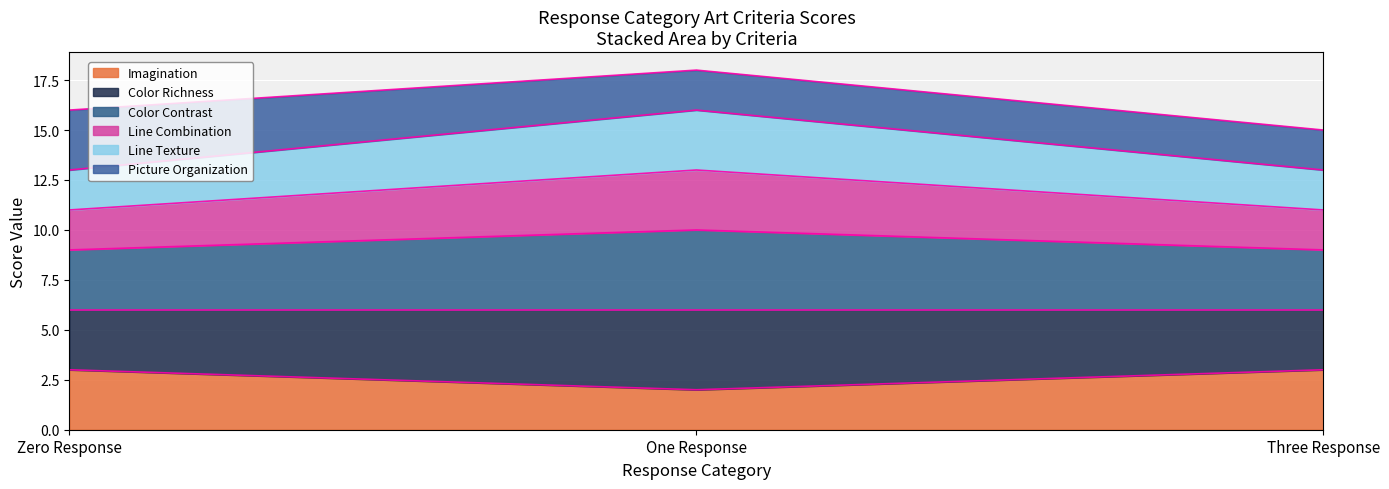

How many lines are shown in the chart?

6